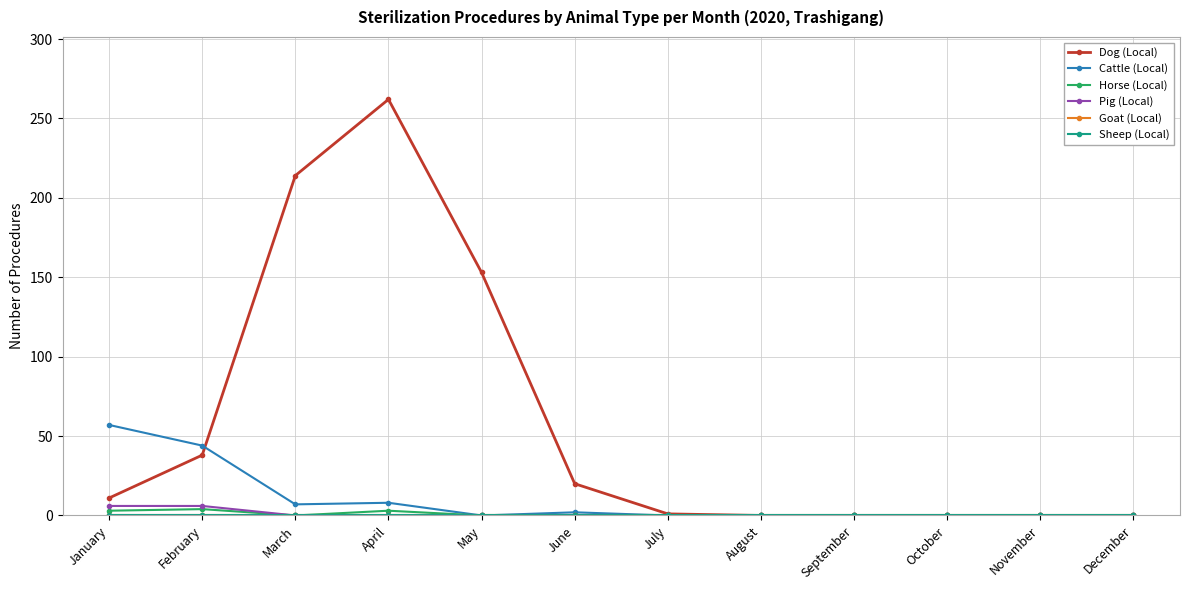

True or false: Cattle (Local) and Horse (Local) cross at least once.

False